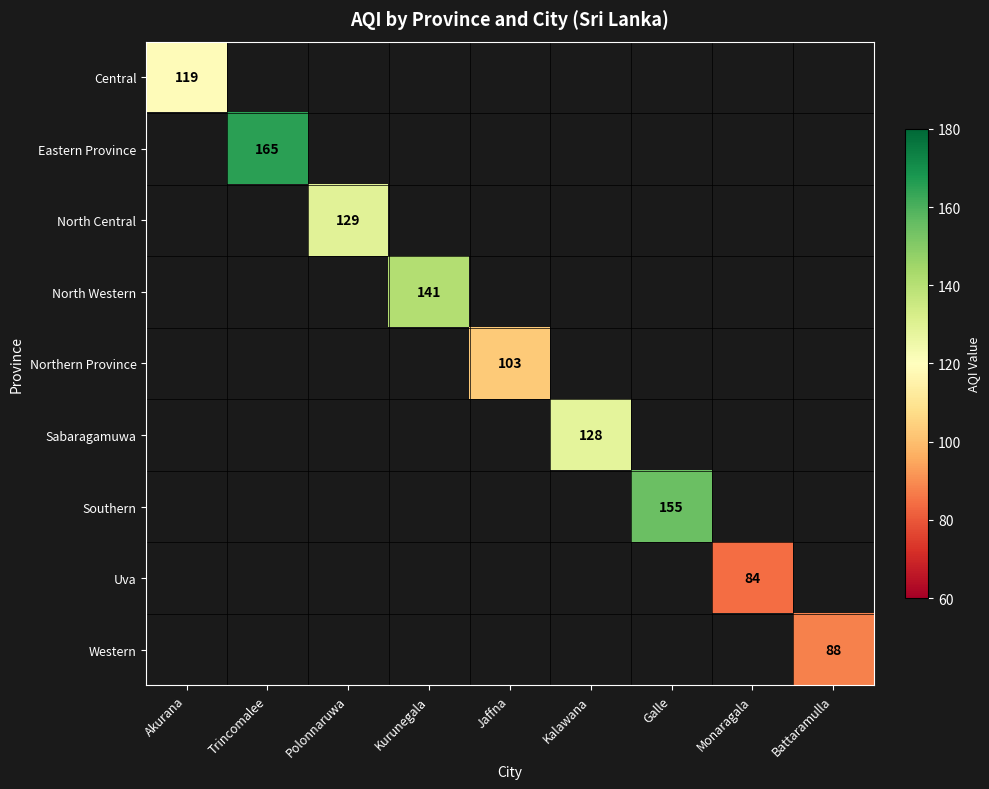

How many categories are shown in the chart?

9